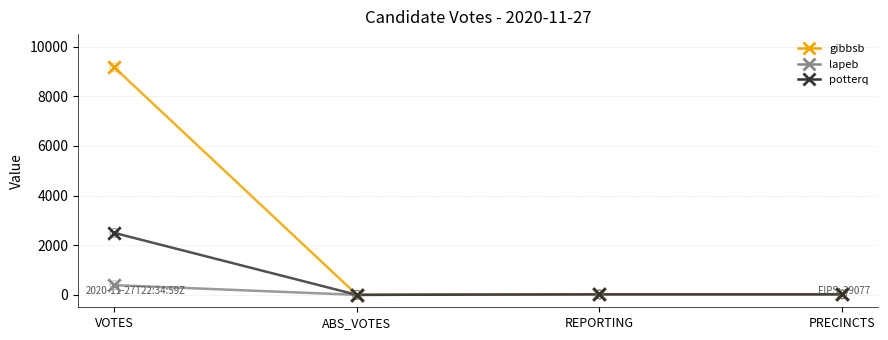

At how many categories does at least one series exceed 6722?

1